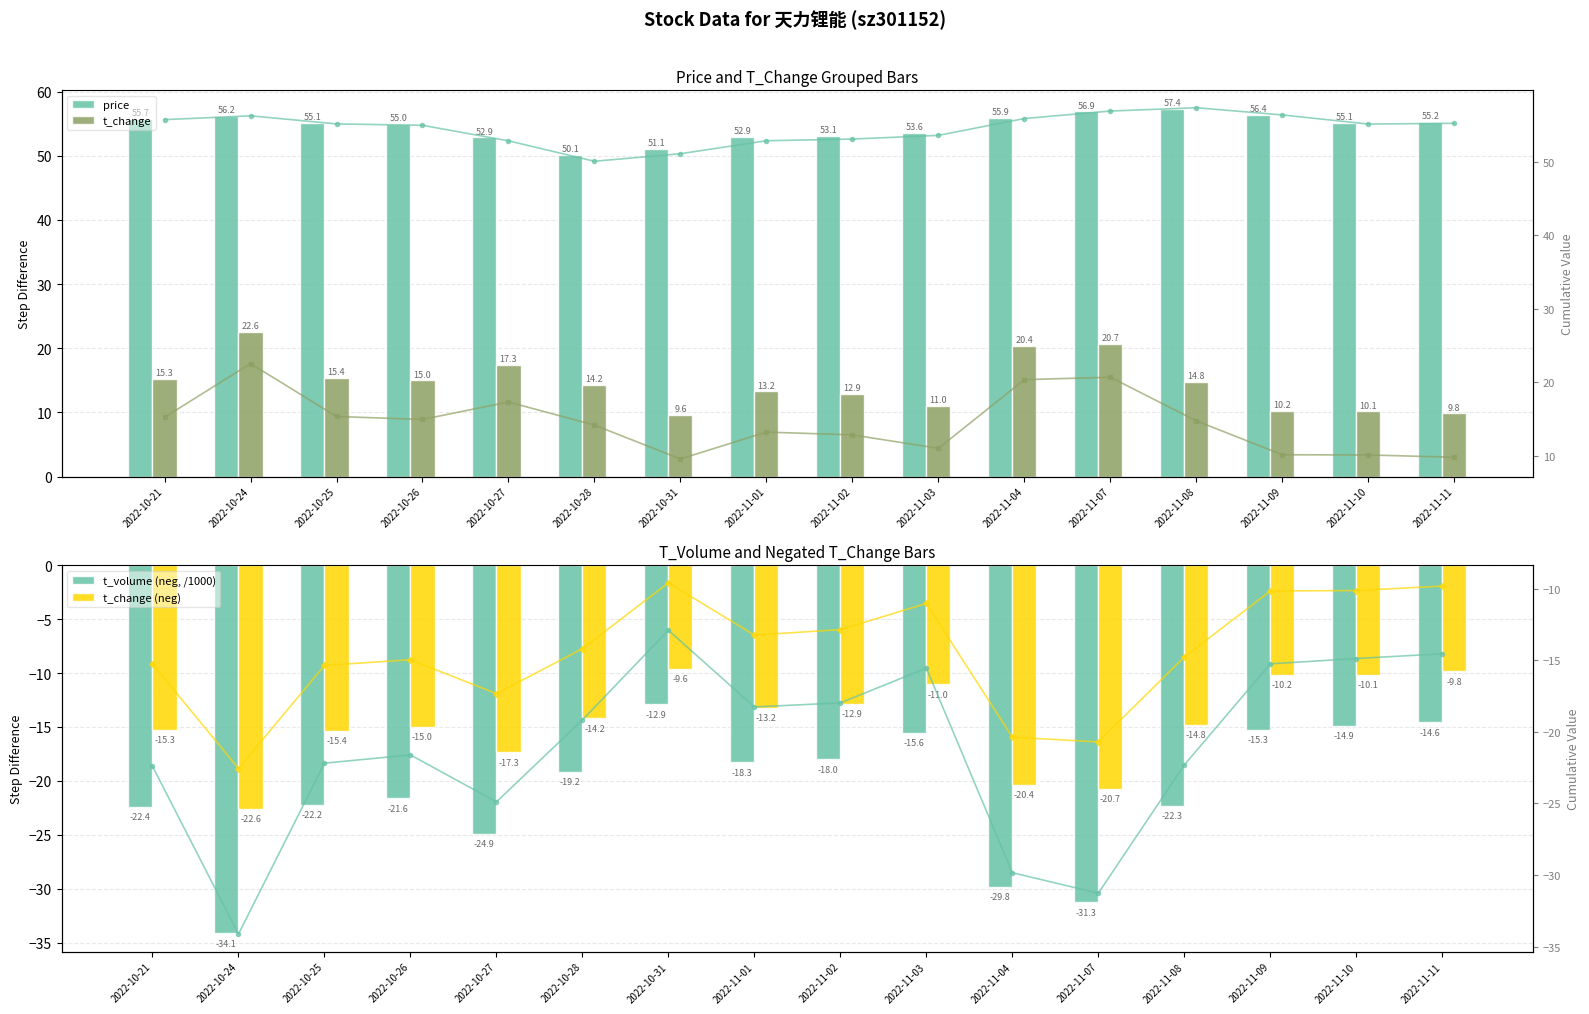

How many distinct data groups are displayed?

3